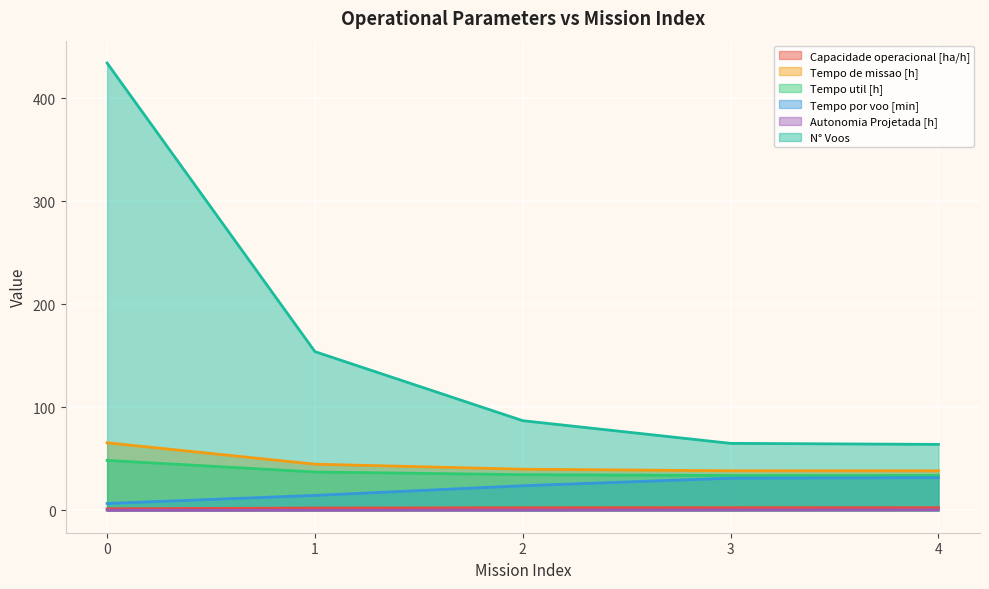

Which series has the largest range (max minus min)?

N° Voos